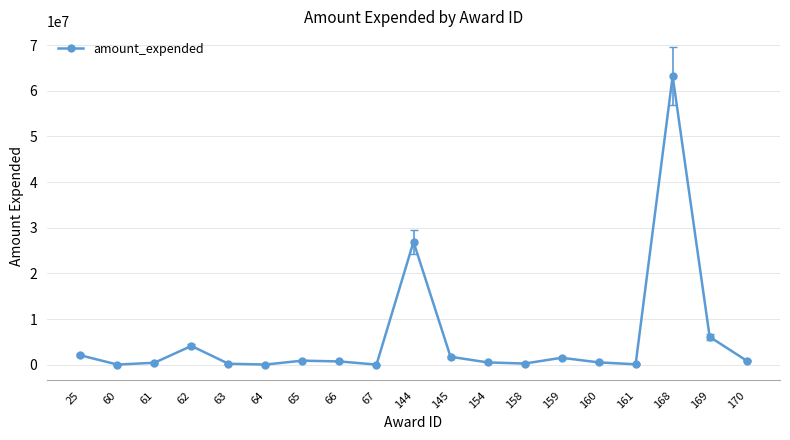

What is the change in value from 154 to 160?

+447